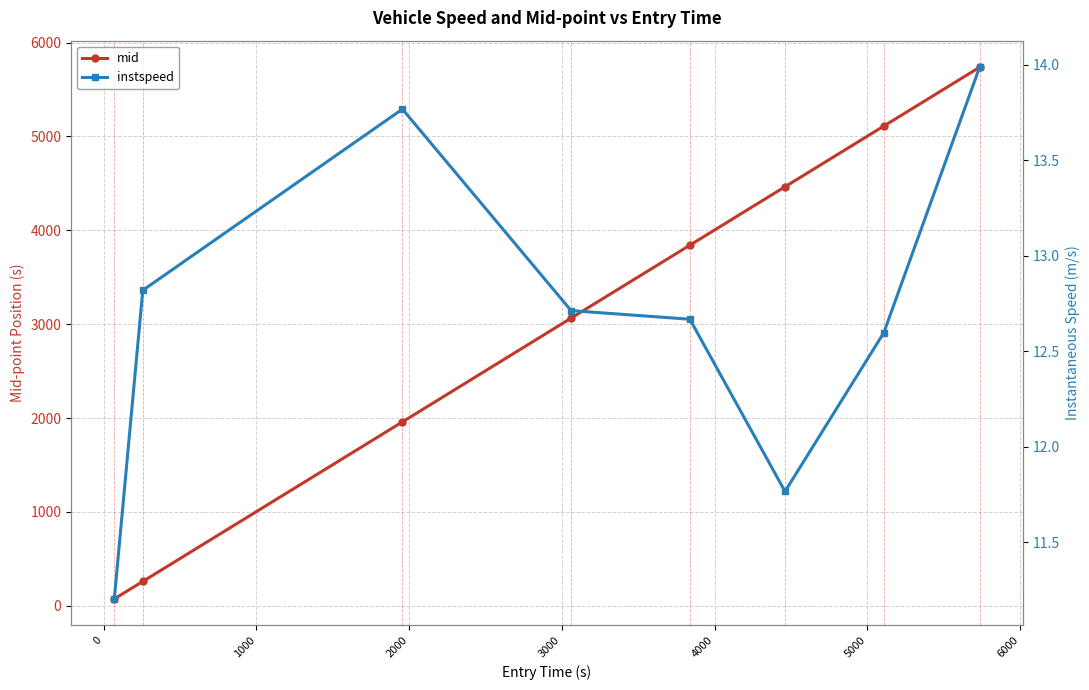

What is the value of the instspeed point at the 3rd from the left?

13.8